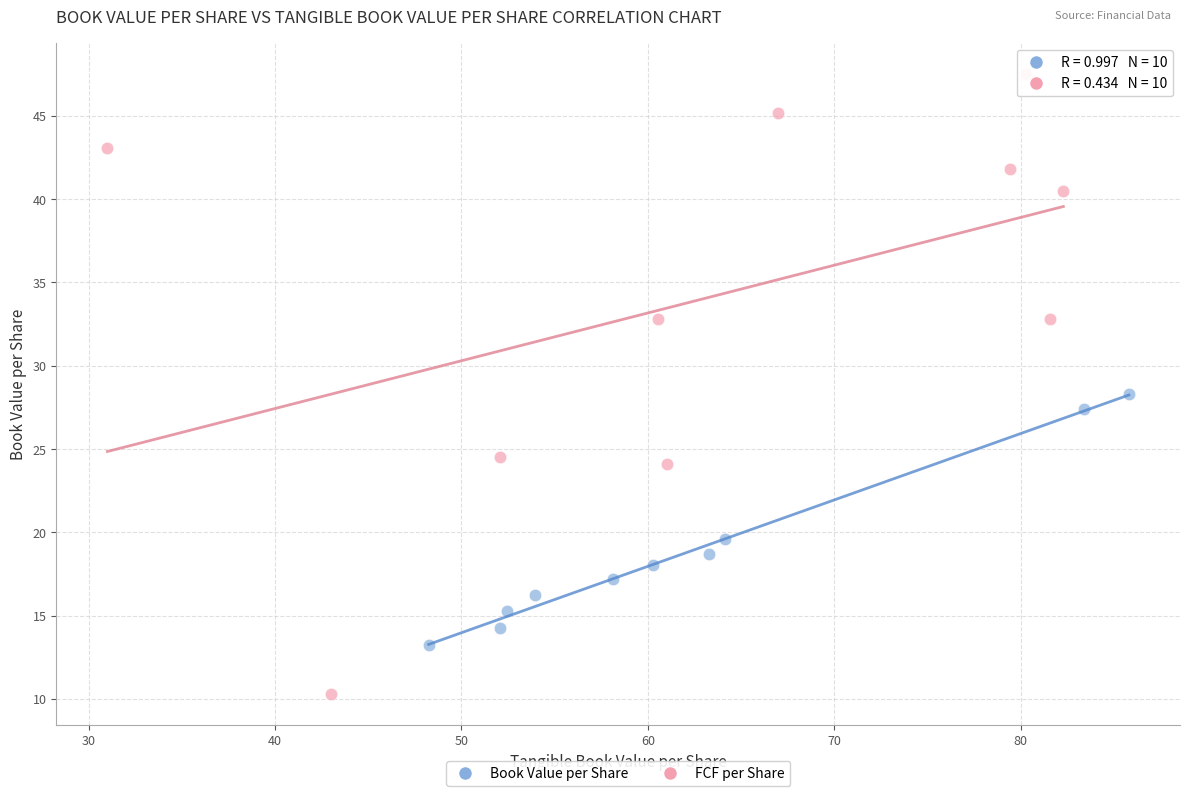

Which series has the largest Y range (max minus min)?

FCF per Share